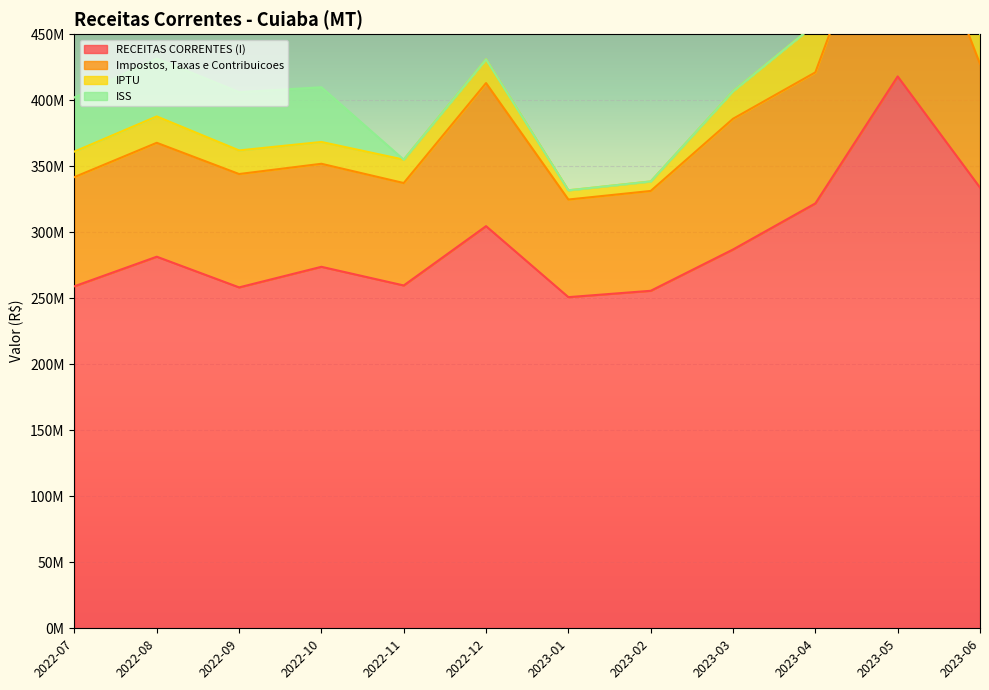

True or false: IPTU has more than 2 interior local peaks.

True